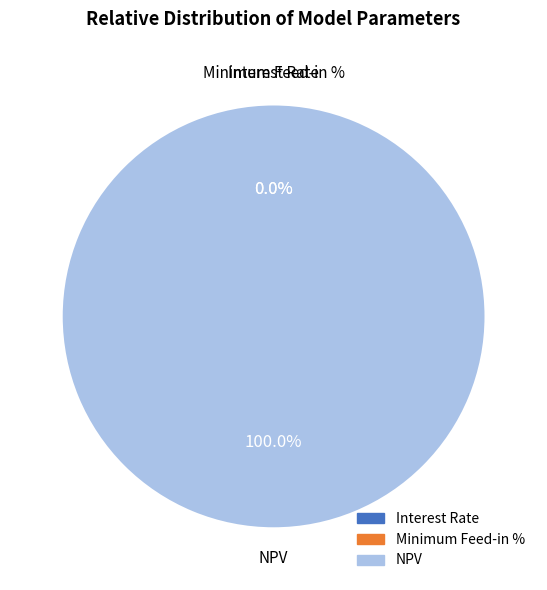

To the nearest percent, what is the average slice percentage?

33%